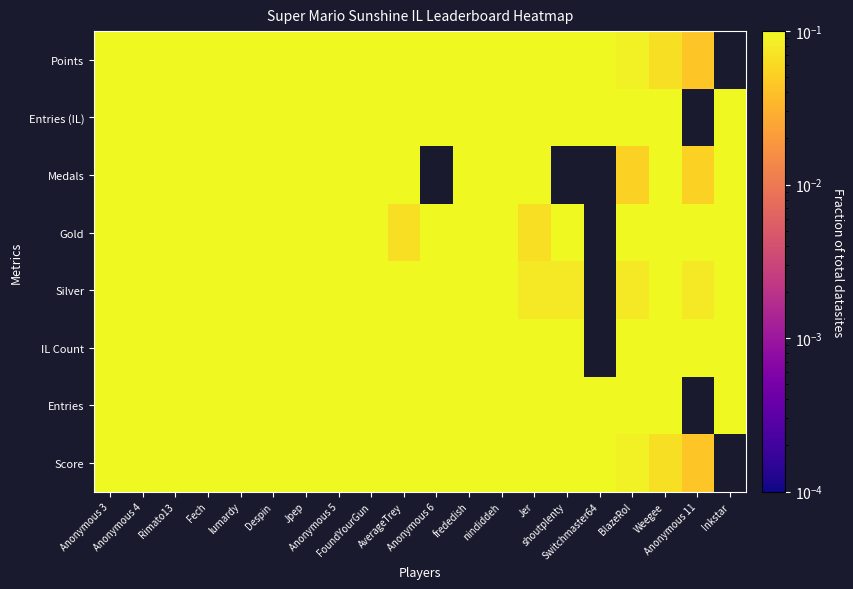

What is the spread (max minus min) of values at Weegee?

0.4